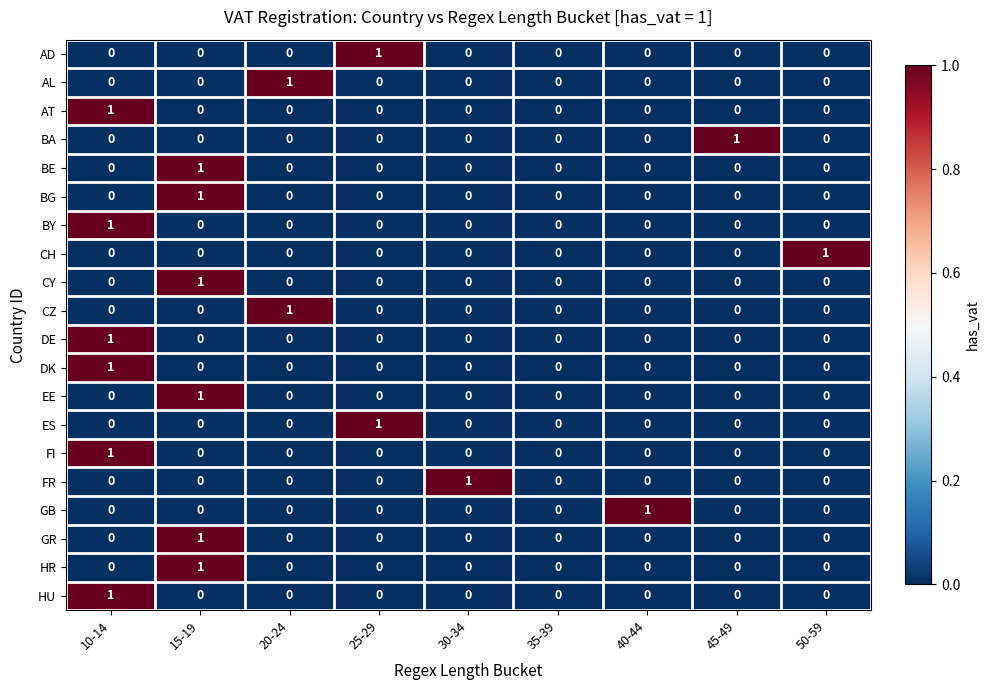

Which category has the highest value in the AL series?

20-24